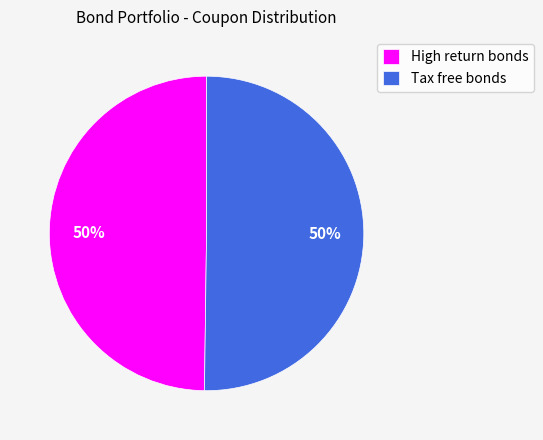

Count the number of slices in the pie.

2